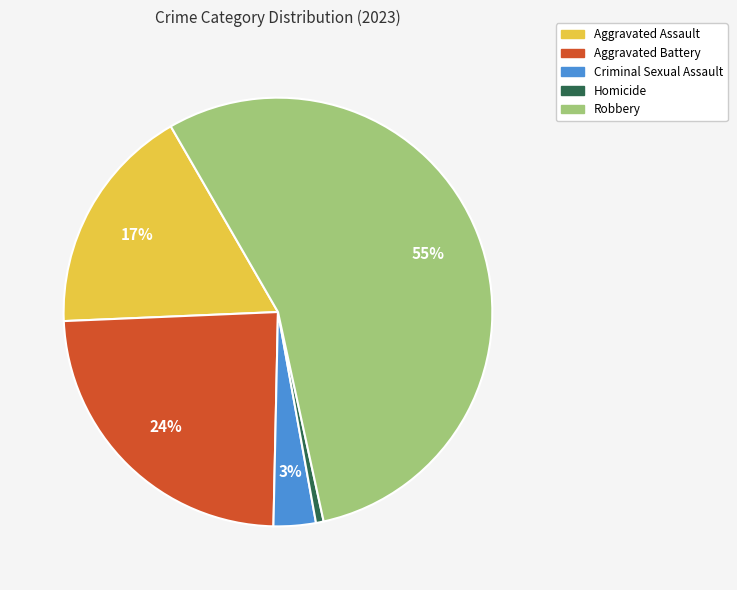

Between Criminal Sexual Assault and Homicide, which is larger?

Criminal Sexual Assault